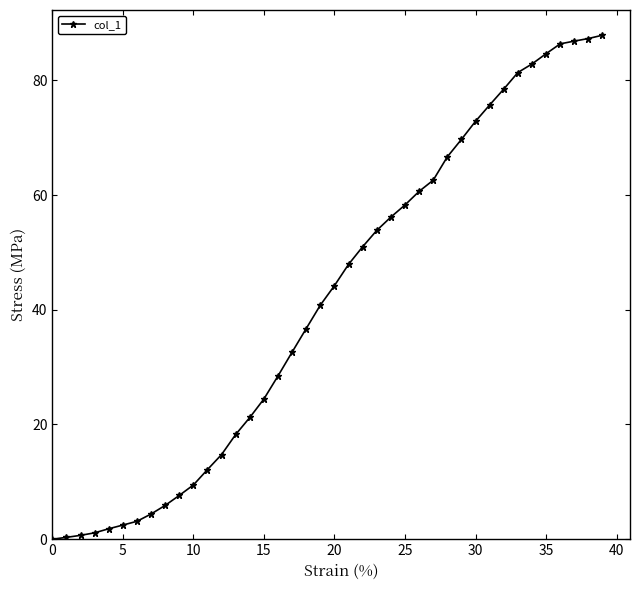

What is the maximum value shown in the chart?

87.9